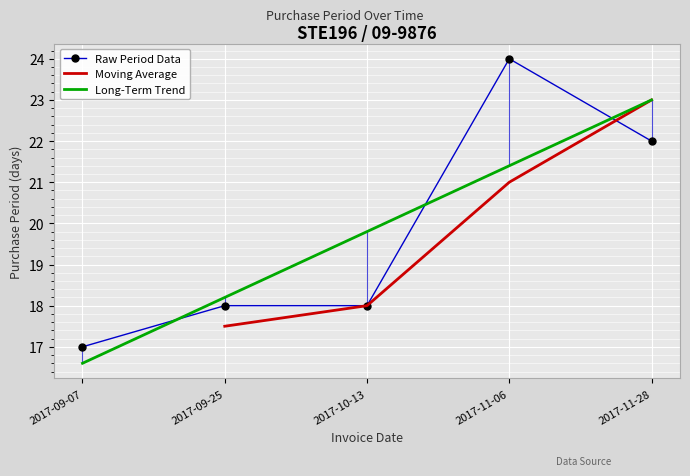

Count the values in the range 18 to 22.

3